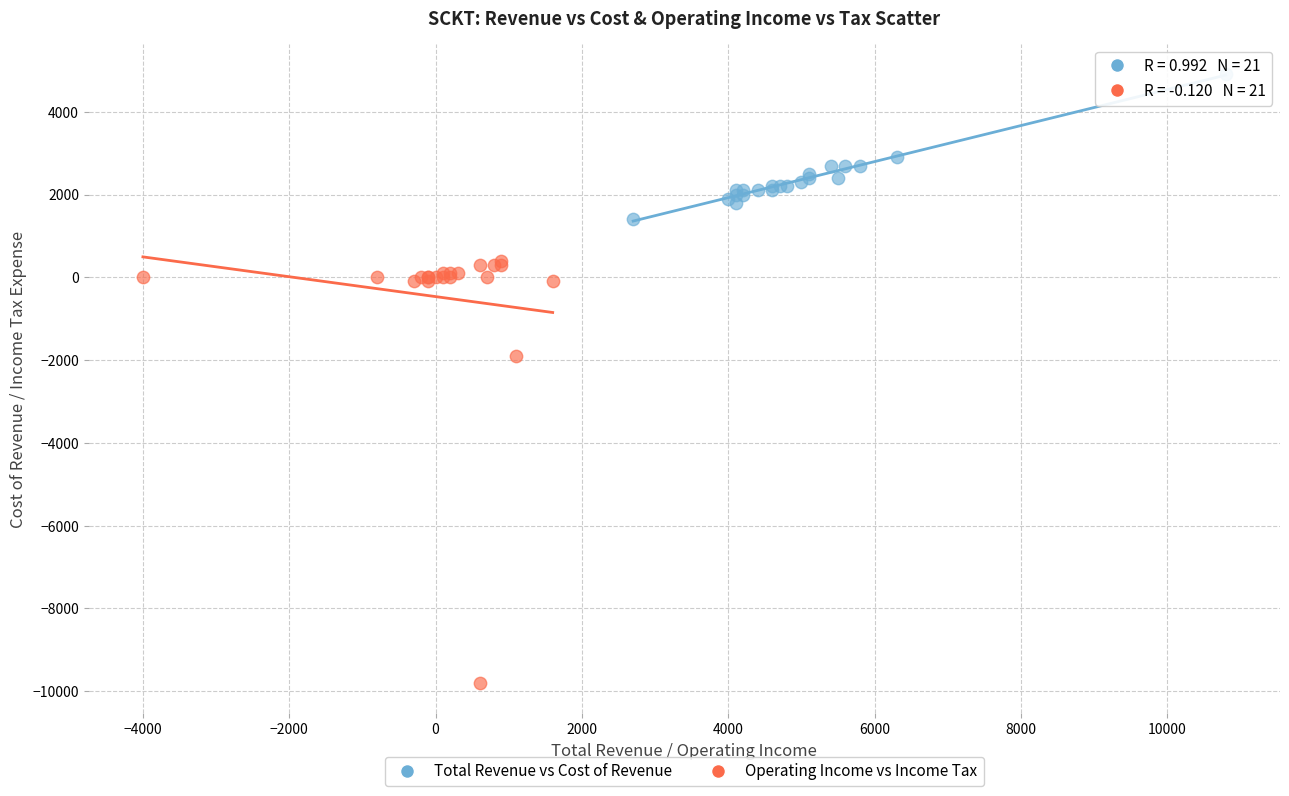

Which series has the widest spread of Y values?

Operating Income vs Income Tax